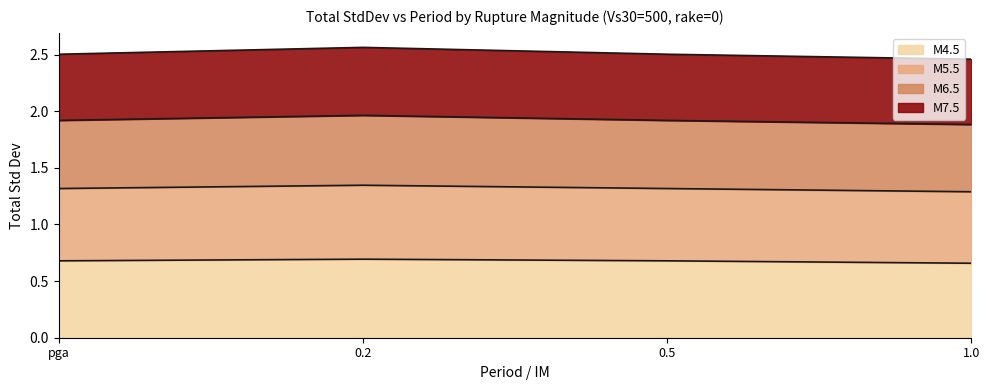

Rank the categories by M4.5 value from lowest to highest.

1.0, pga, 0.5, 0.2